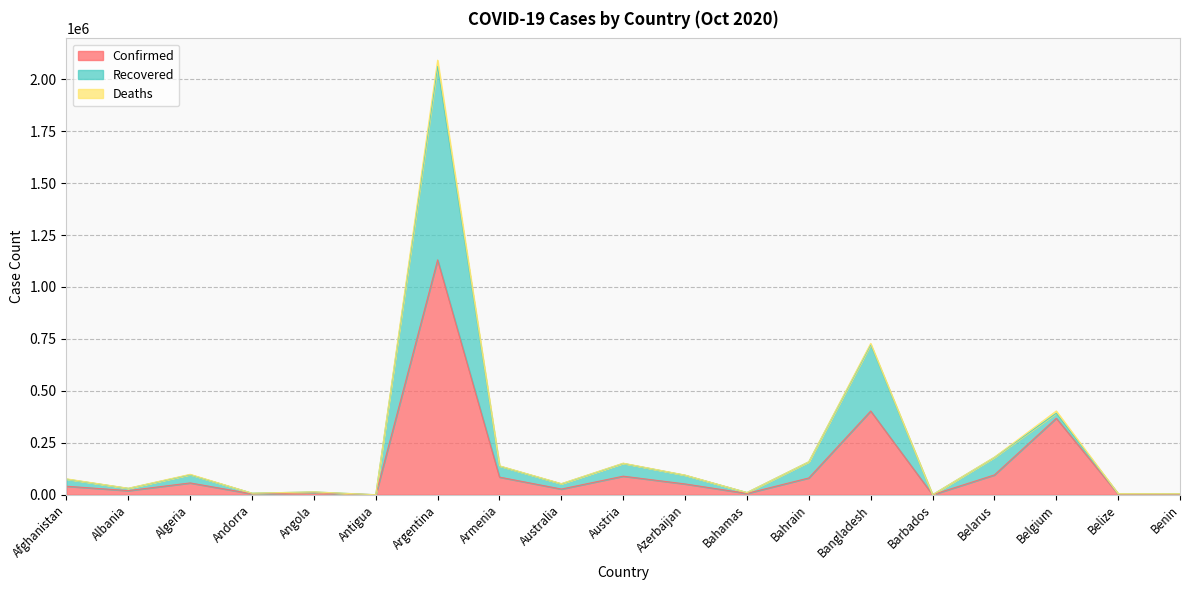

The Confirmed series shows 209989 at Bangladesh. True or false?

False